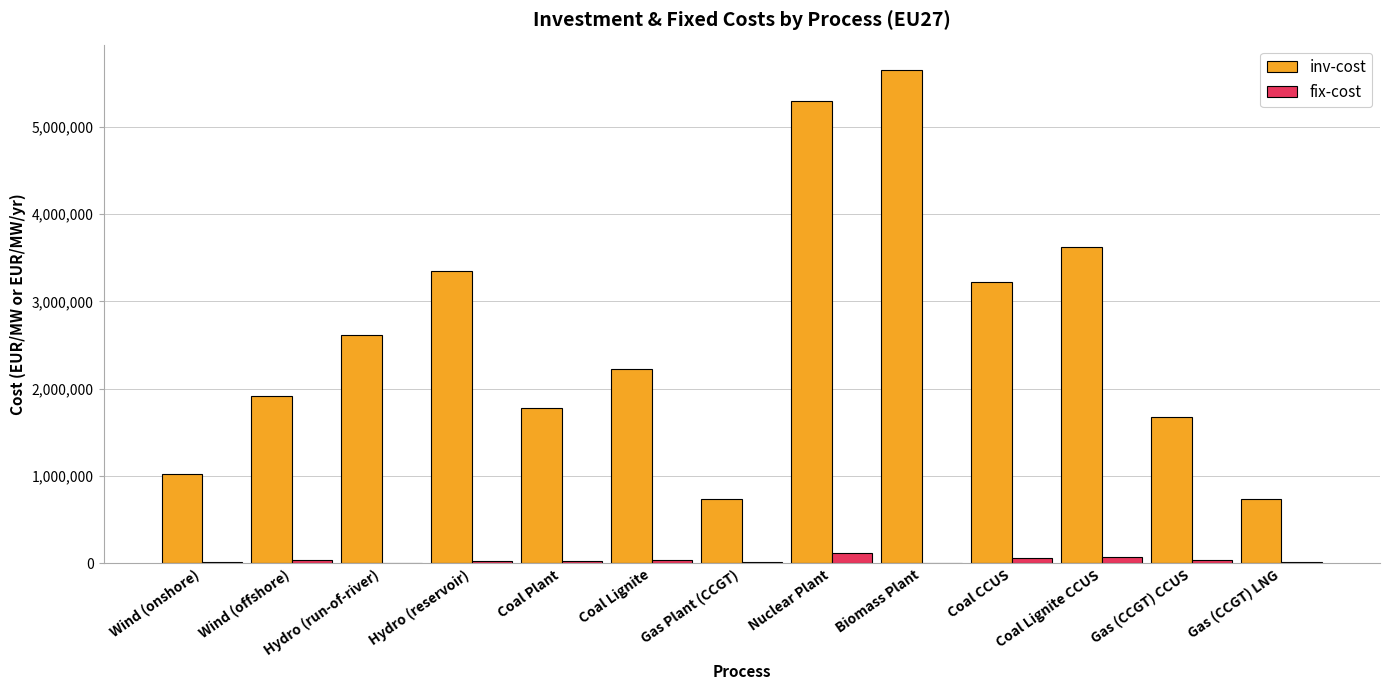

What are all the series names shown in the legend?

inv-cost, fix-cost